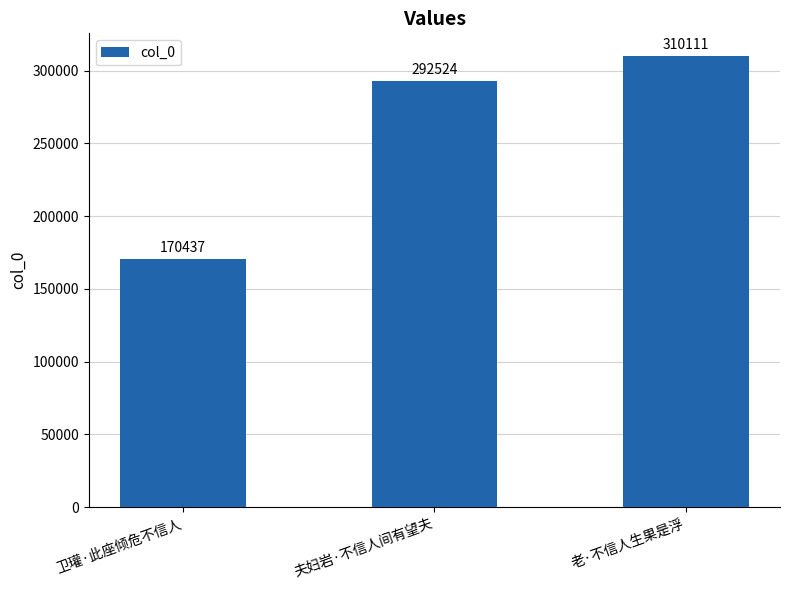

Which label corresponds to the smallest value in the chart?

卫瓘·此座倾危不信人